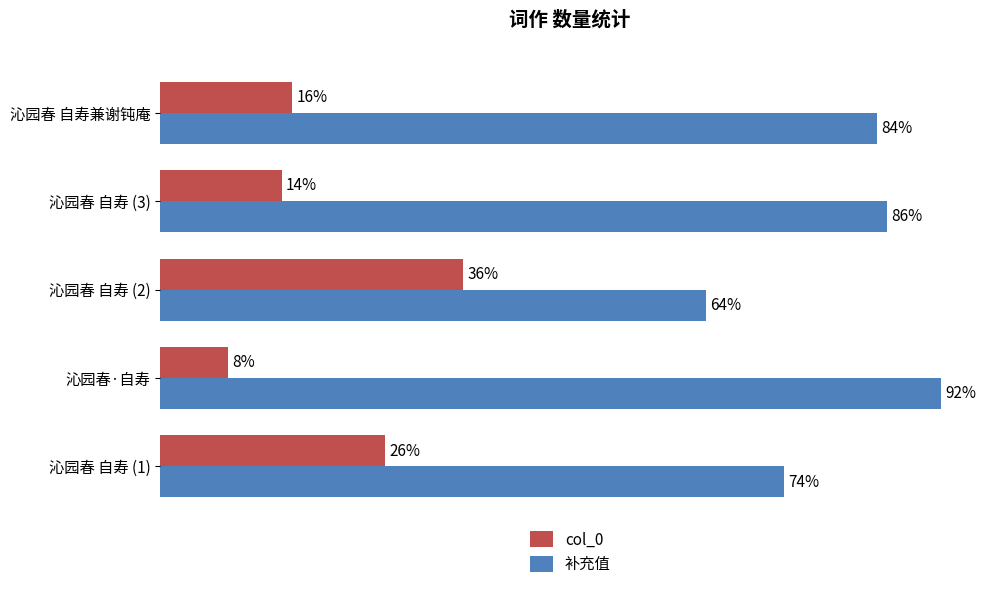

What are all the series names shown in the legend?

col_0, 补充值